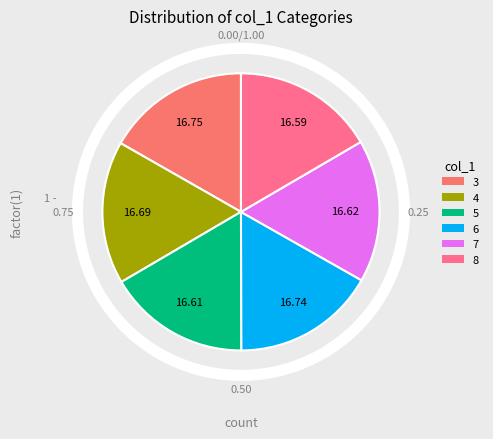

Approximately how many times larger is the value at 6 compared to 4?

1.0